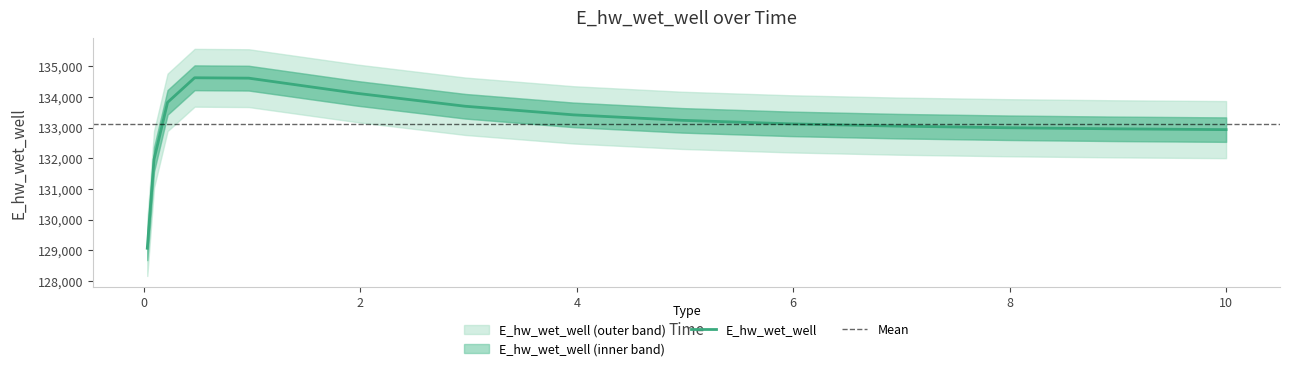

How many lines are shown in the chart?

1